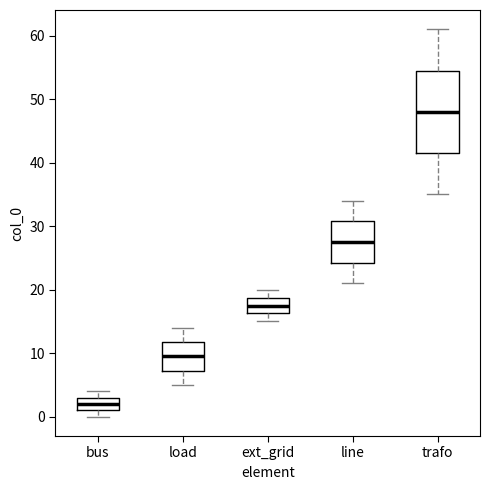

Reading left to right, read every box against the y-axis: the position of its median line, the range the box covers, and the ends of its whiskers. The values are not printed on the chart, so give them approximately, as read against the axis.

bus: median 2, box 1 to 3, whiskers 0 to 4
load: median 10, box 7 to 12, whiskers 5 to 14
ext_grid: median 18, box 16 to 19, whiskers 15 to 20
line: median 28, box 24 to 31, whiskers 21 to 34
trafo: median 48, box 42 to 55, whiskers 35 to 61